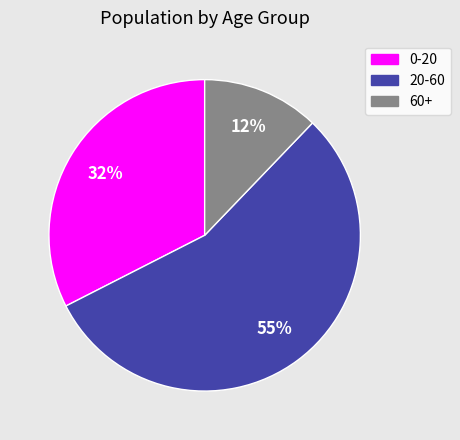

To the nearest percent, what is the difference between the 20-60 and 60+ slice percentages?

43%